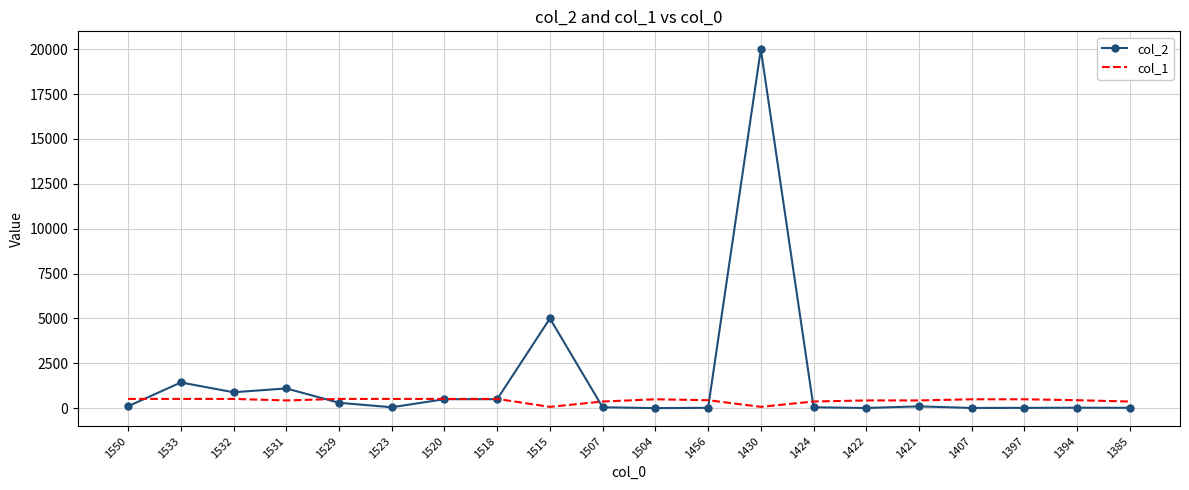

What are all the series names shown in the legend?

col_2, col_1